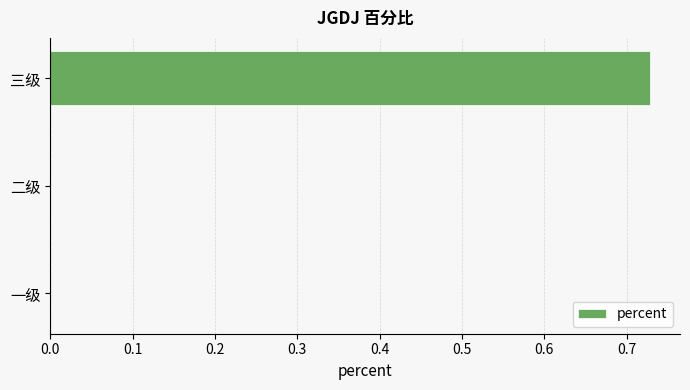

Which category has the highest value across all series?

三级